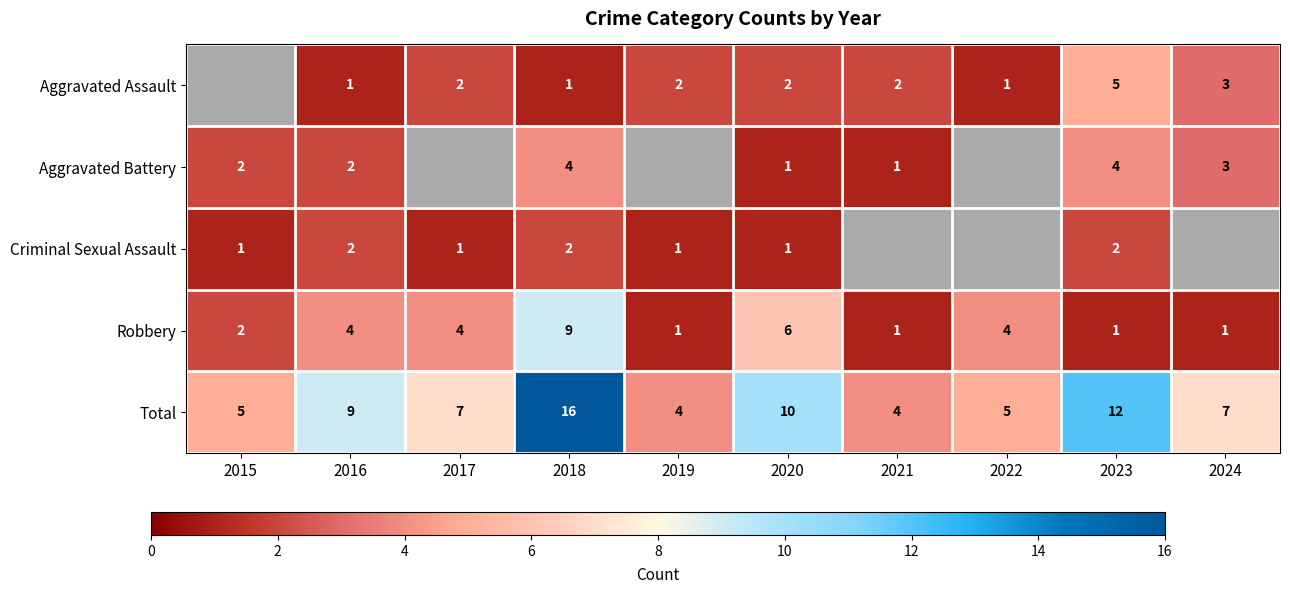

Is it true that Aggravated Assault equals 1 at 2022?

True